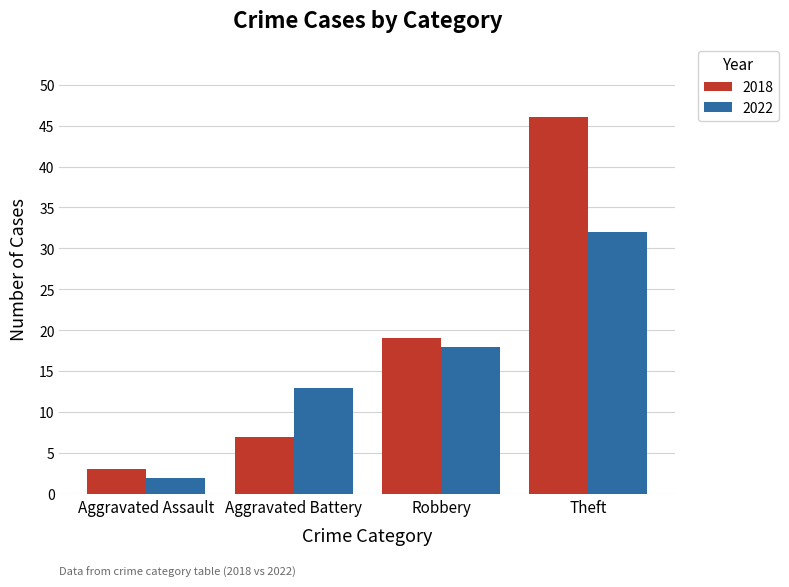

At which label does 2018 reach its peak?

Theft